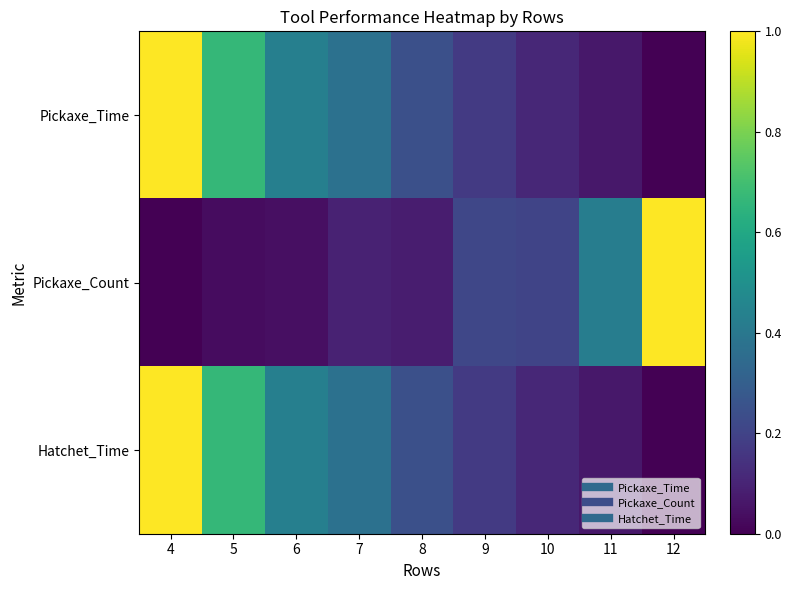

Reading left to right, transcribe all the data shown in this chart.

Pickaxe_Time: 4=1.0	5=0.7	6=0.4	7=0.4	8=0.2	9=0.2	10=0.1	11=0.1	12=0.0
Pickaxe_Count: 4=0.0	5=0.0	6=0.0	7=0.1	8=0.1	9=0.2	10=0.2	11=0.4	12=1.0
Hatchet_Time: 4=1.0	5=0.7	6=0.4	7=0.4	8=0.2	9=0.2	10=0.1	11=0.1	12=0.0